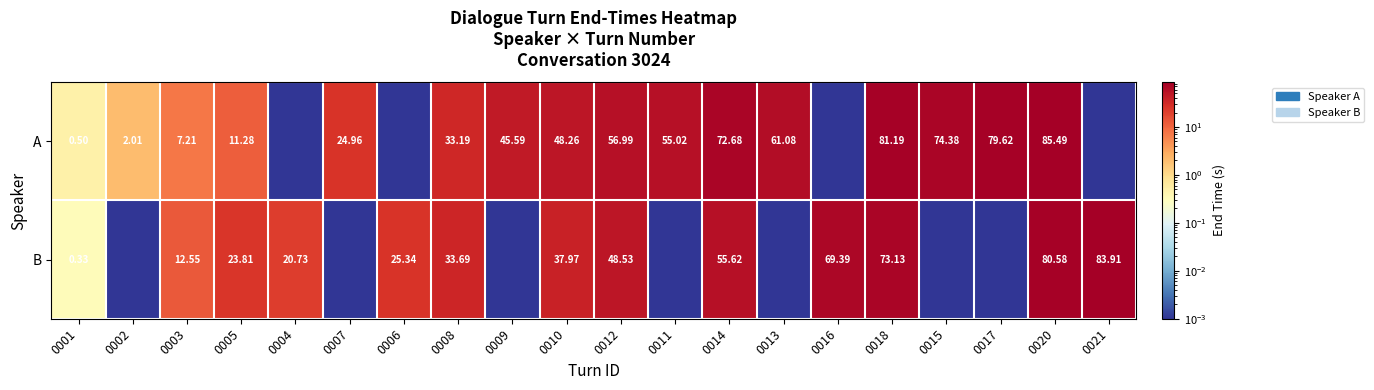

Which label corresponds to the largest value in the chart?

0020